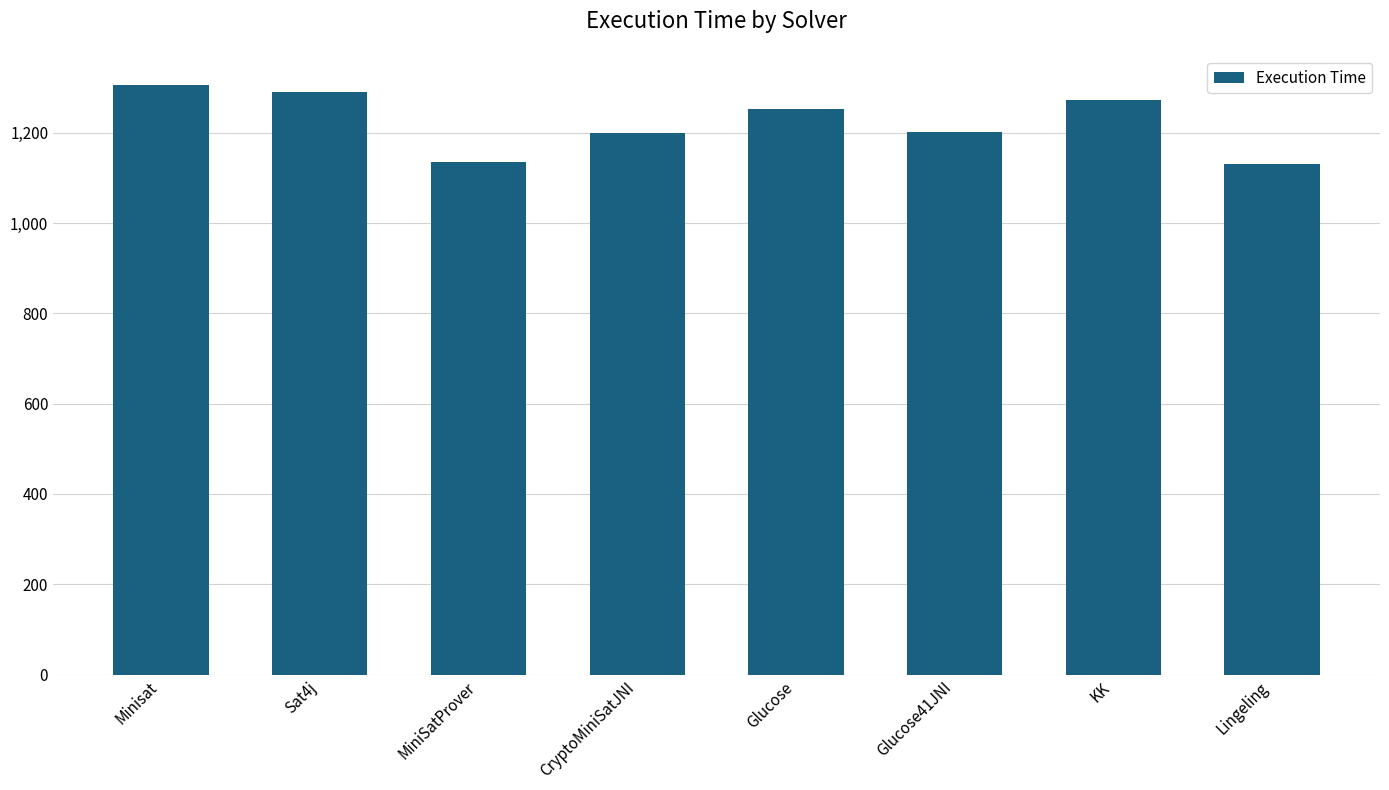

At which label does the data first exceed 1252?

Minisat